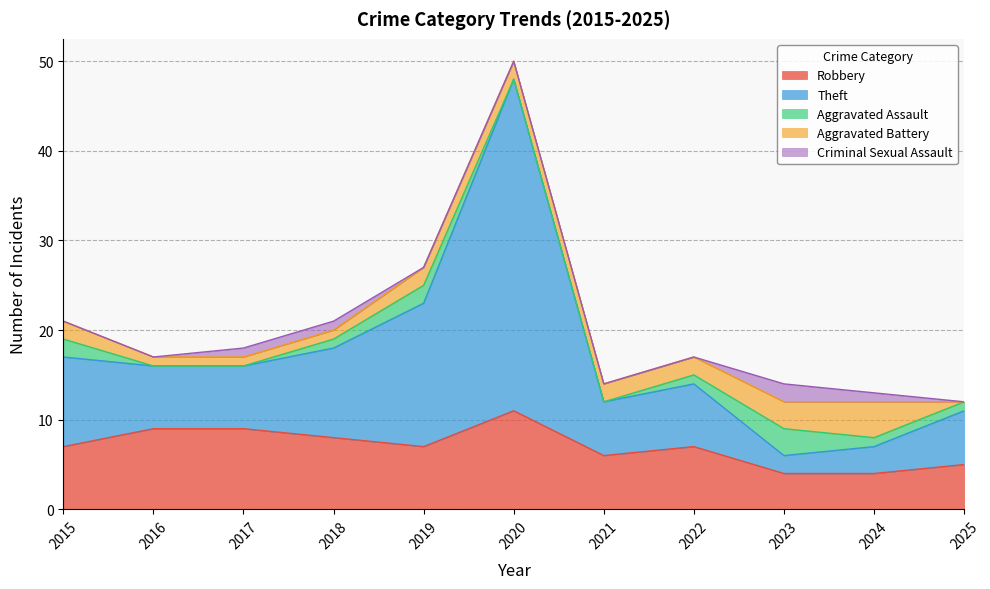

Where is the first local maximum for Robbery?

2020